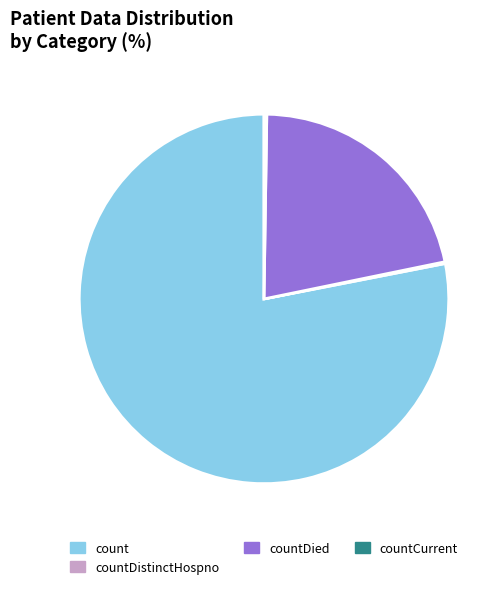

Is there any slice that represents more than half of the pie?

Yes